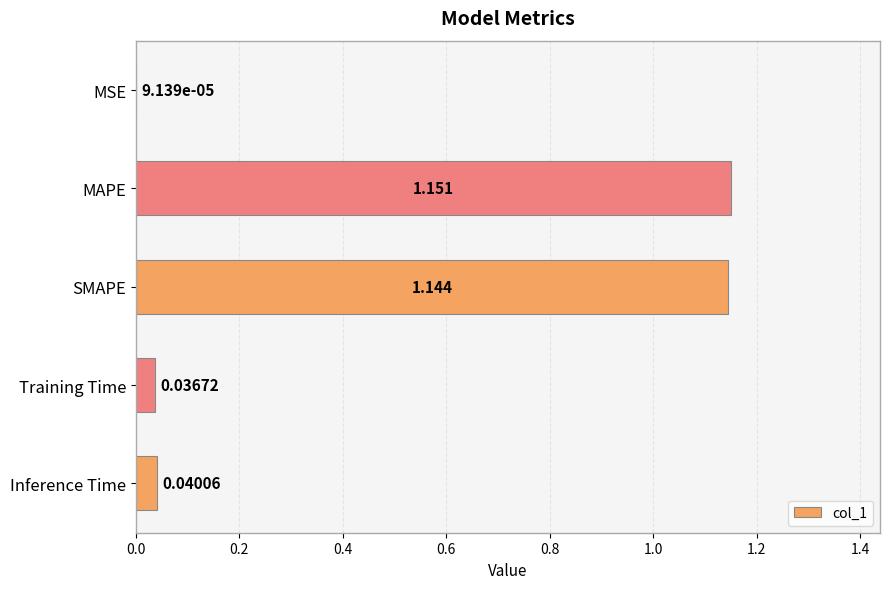

Which label corresponds to the largest value in the chart?

MAPE